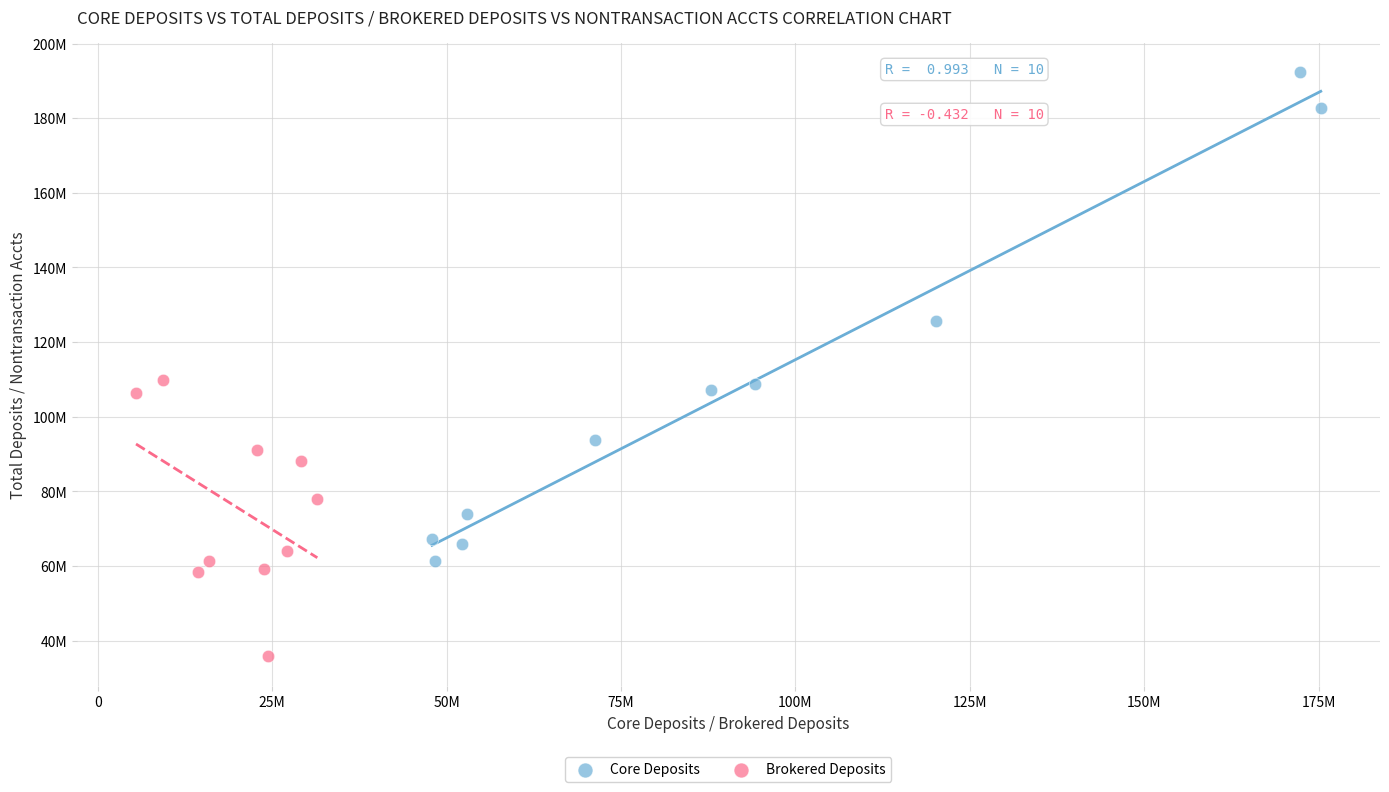

Which series has the widest spread of Y values?

Core Deposits